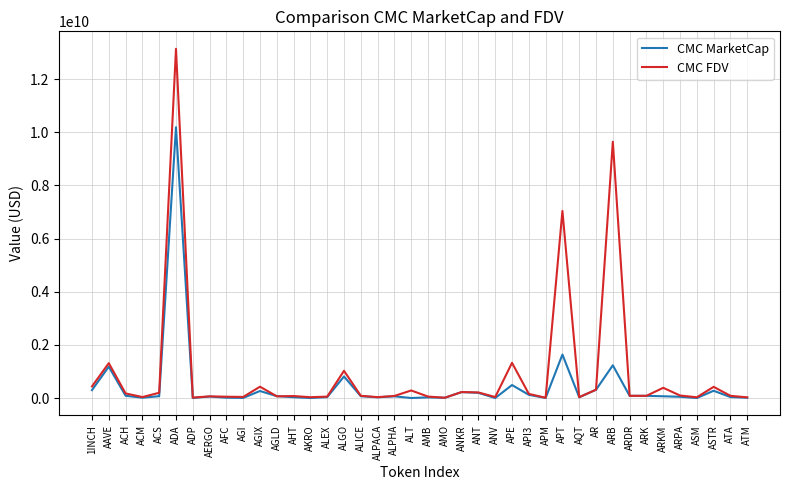

Is the value of CMC MarketCap at ALPACA greater than the value of CMC FDV at ARB?

No